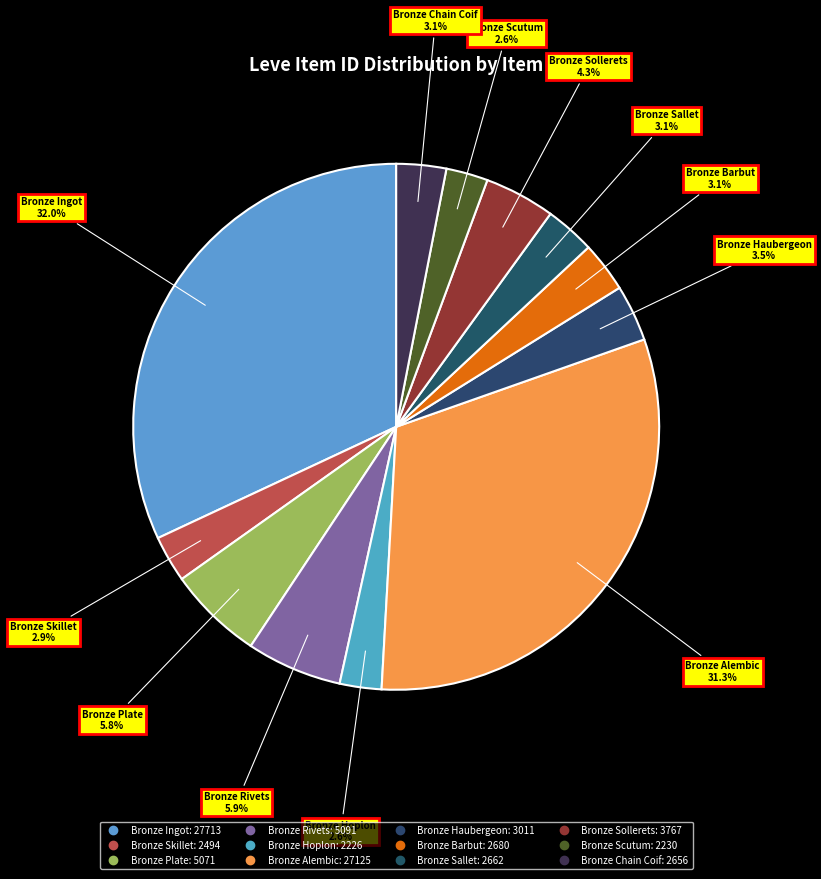

Is it true that Bronze Scutum is 1% of the pie?

False